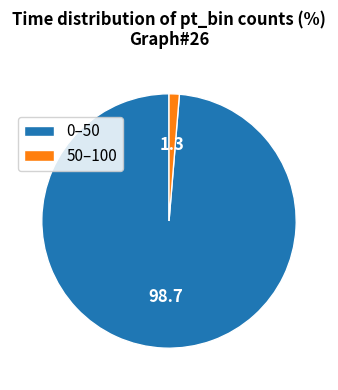

Do 0–50 and 50–100 together represent more than half of the pie?

Yes